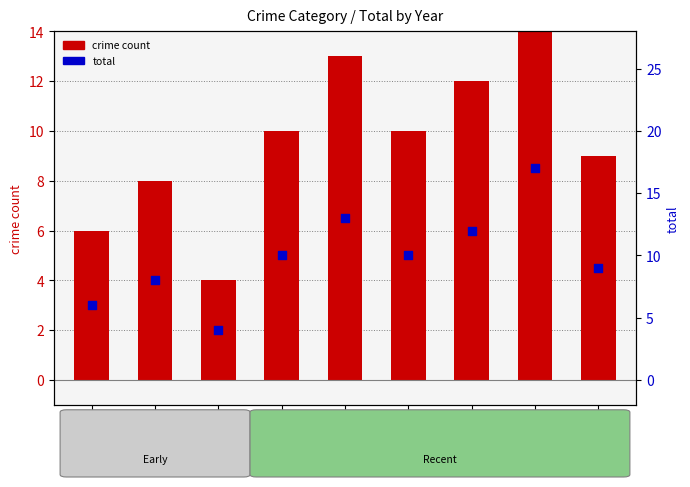

Which series reaches the maximum Y coordinate?

total